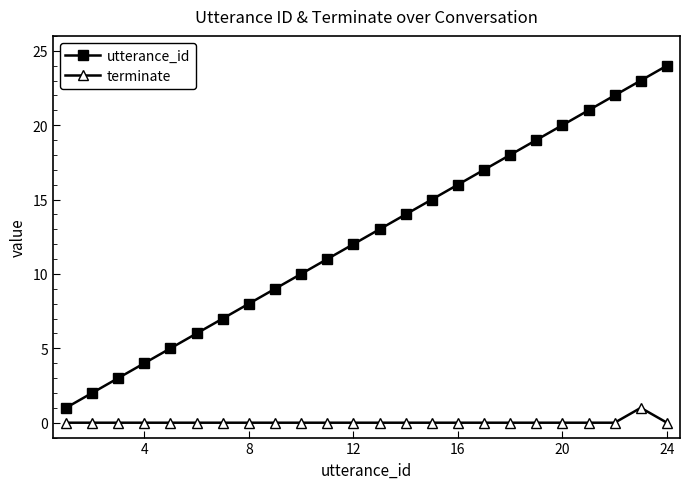

What is the sum of all terminate values?

1